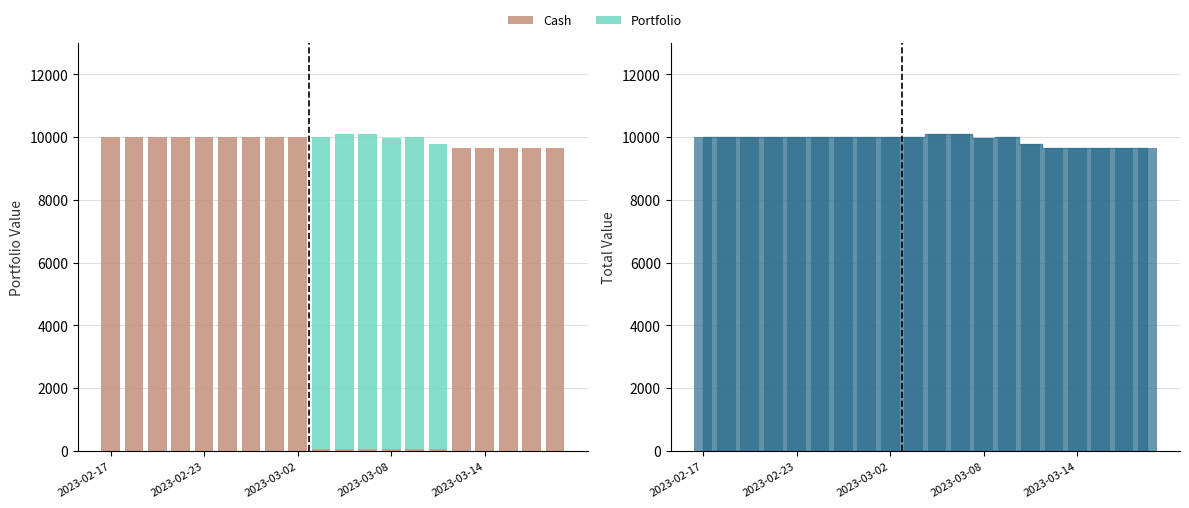

Is it true that Total (bars) equals 17149.9 at 14?

False